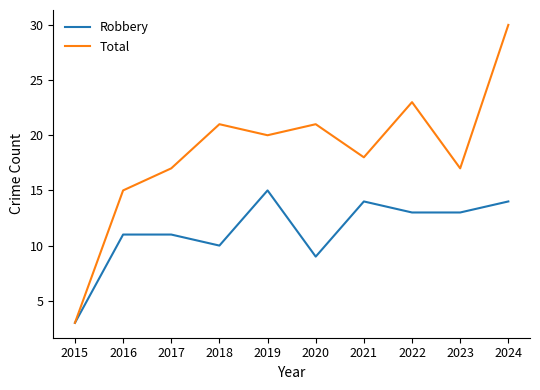

What is the difference between the Total values at 2021 and 2015?

15